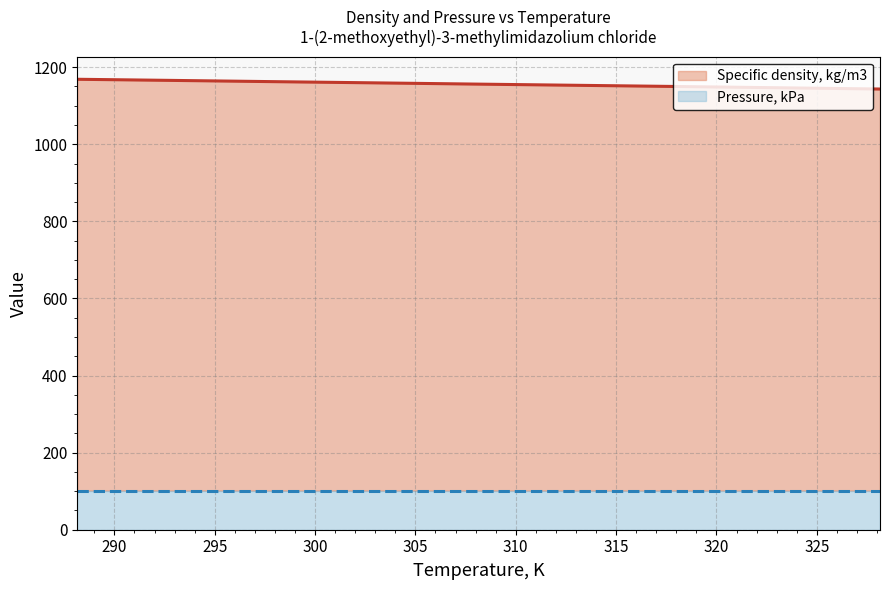

True or false: Pressure, kPa and Specific density, kg/m3 intersect in this chart.

False